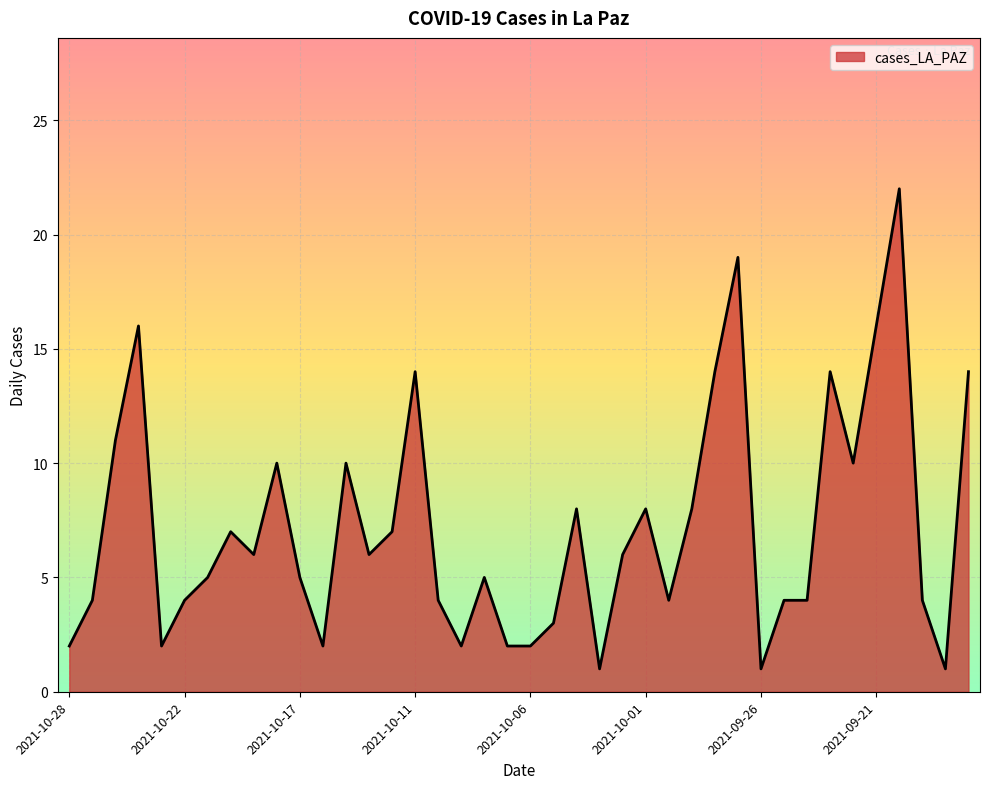

Reading left to right, list all the values displayed in this chart.

2	4	11	16	2	4	5	7	6	10	5	2	10	6	7	14	4	2	5	2	2	3	8	1	6	8	4	8	14	19	1	4	4	14	10	16	22	4	1	14